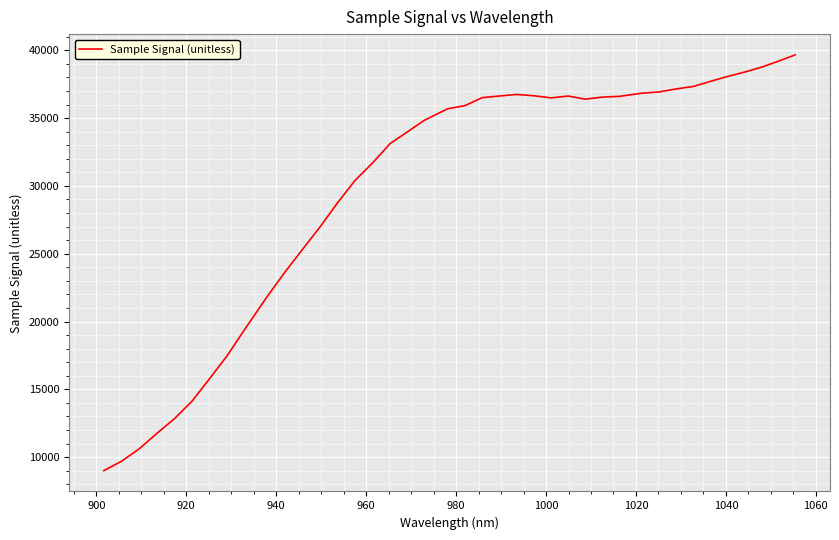

What is the difference between the maximum and minimum values?

30659